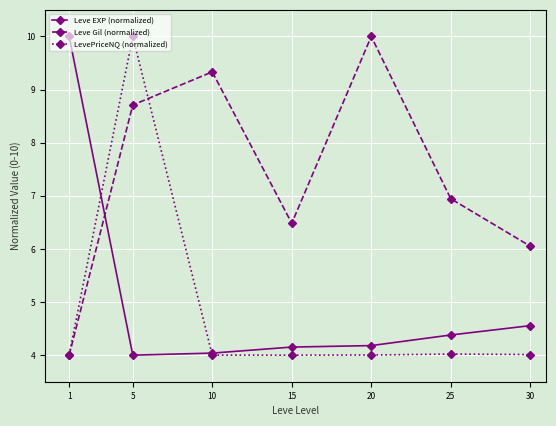

Where do Leve EXP (normalized) and Leve Gil (normalized) first cross each other?

1 and 5